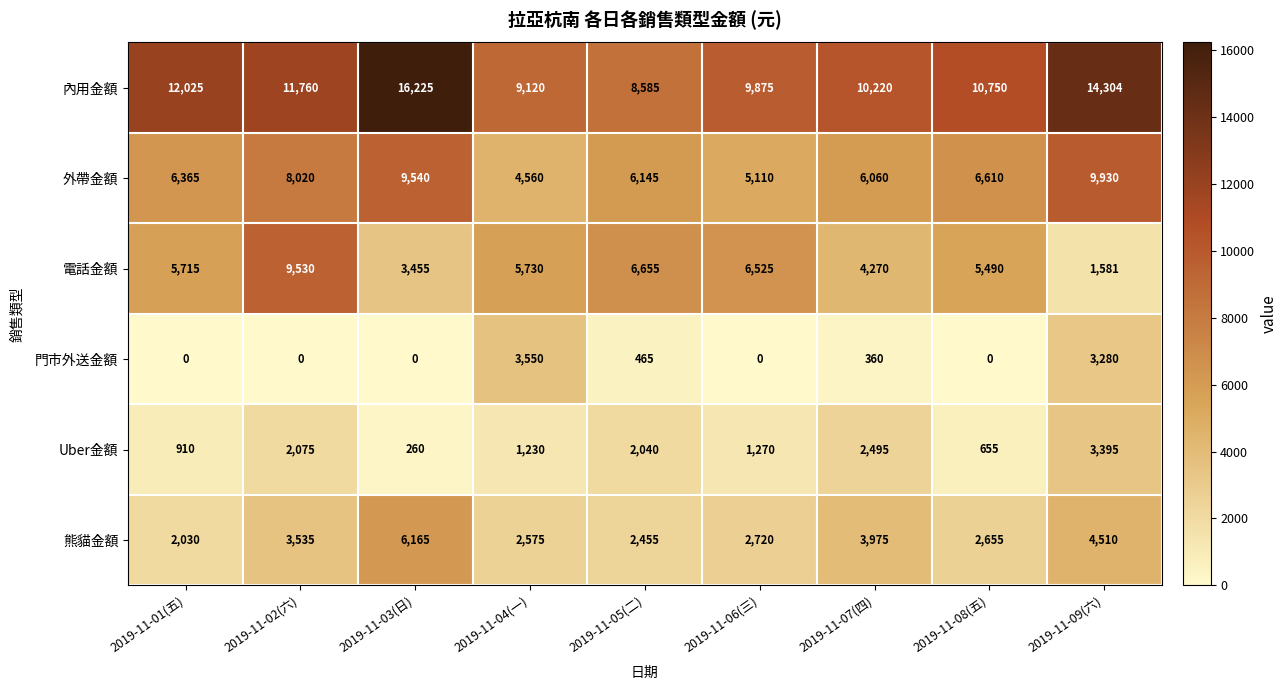

What is the total value across all series at 2019-11-01(五)?

27045